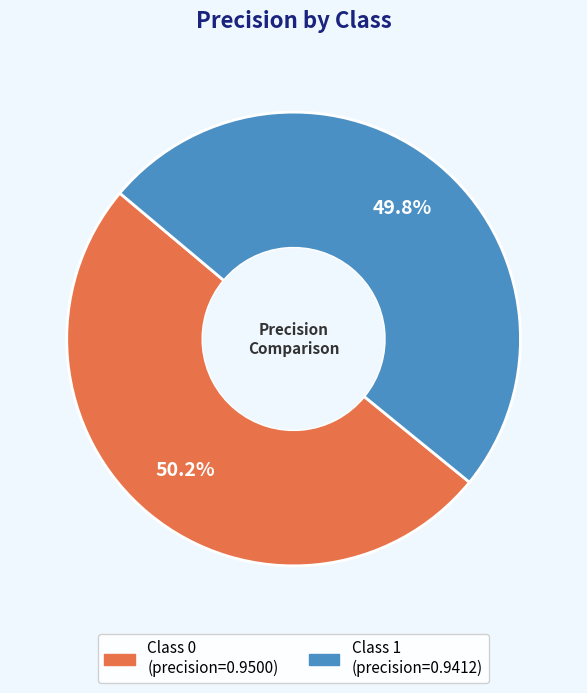

Is there any slice that represents more than half of the pie?

Yes